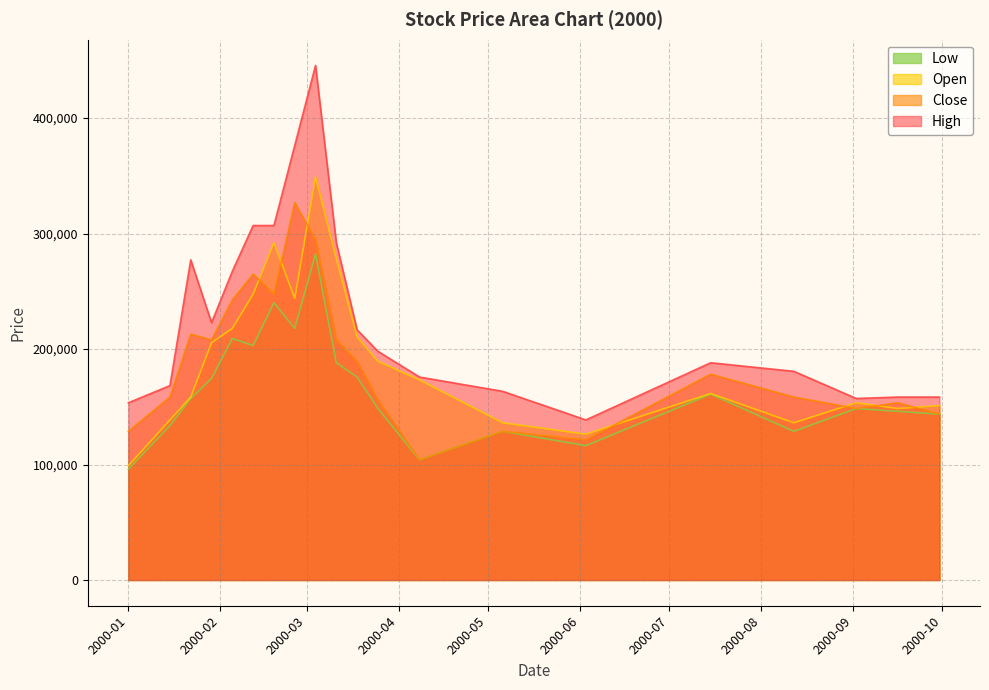

Between 2000-04-08 and 2000-02-05, which series saw the biggest shift?

Close